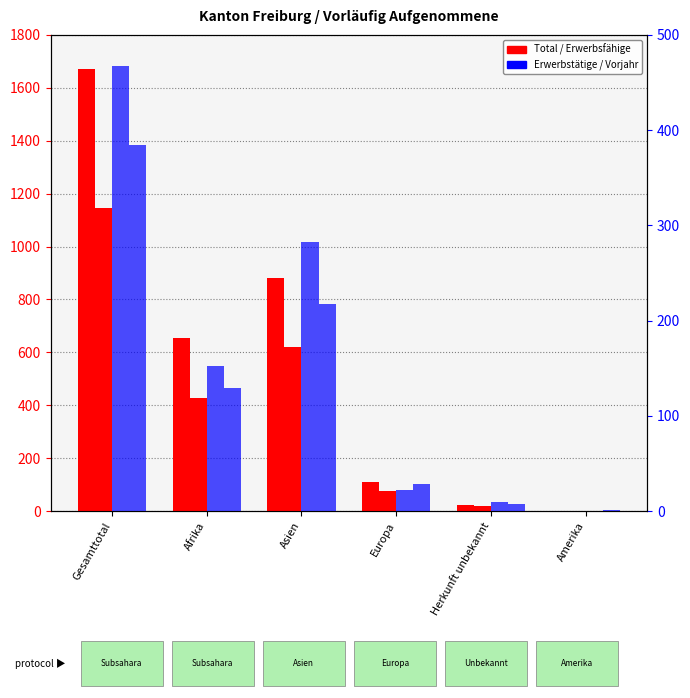

Between Gesamttotal and Asien, which is larger?

Gesamttotal